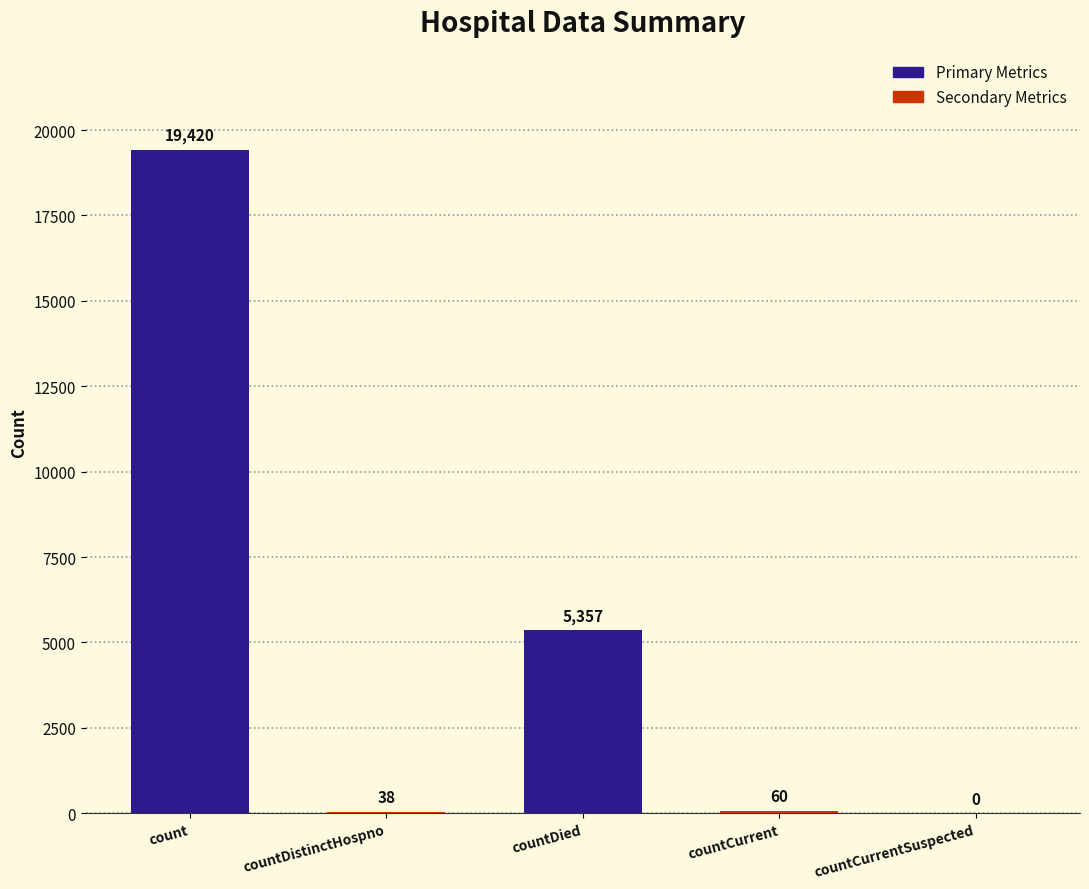

The value at countCurrentSuspected is 0. True or false?

True